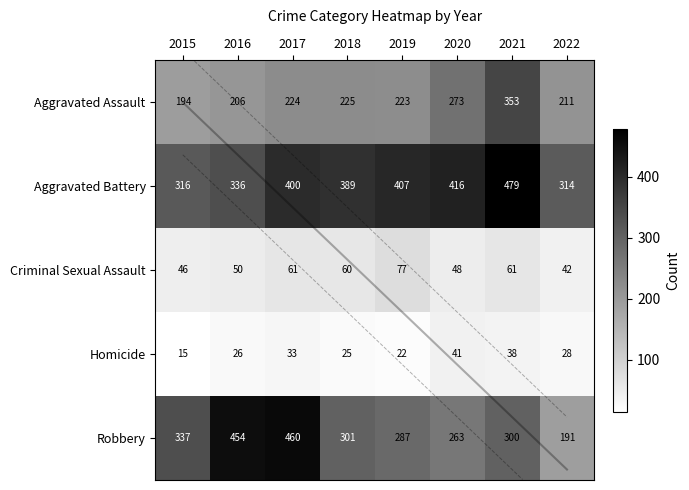

What is the difference between the Robbery values at 2015 and 2021?

37